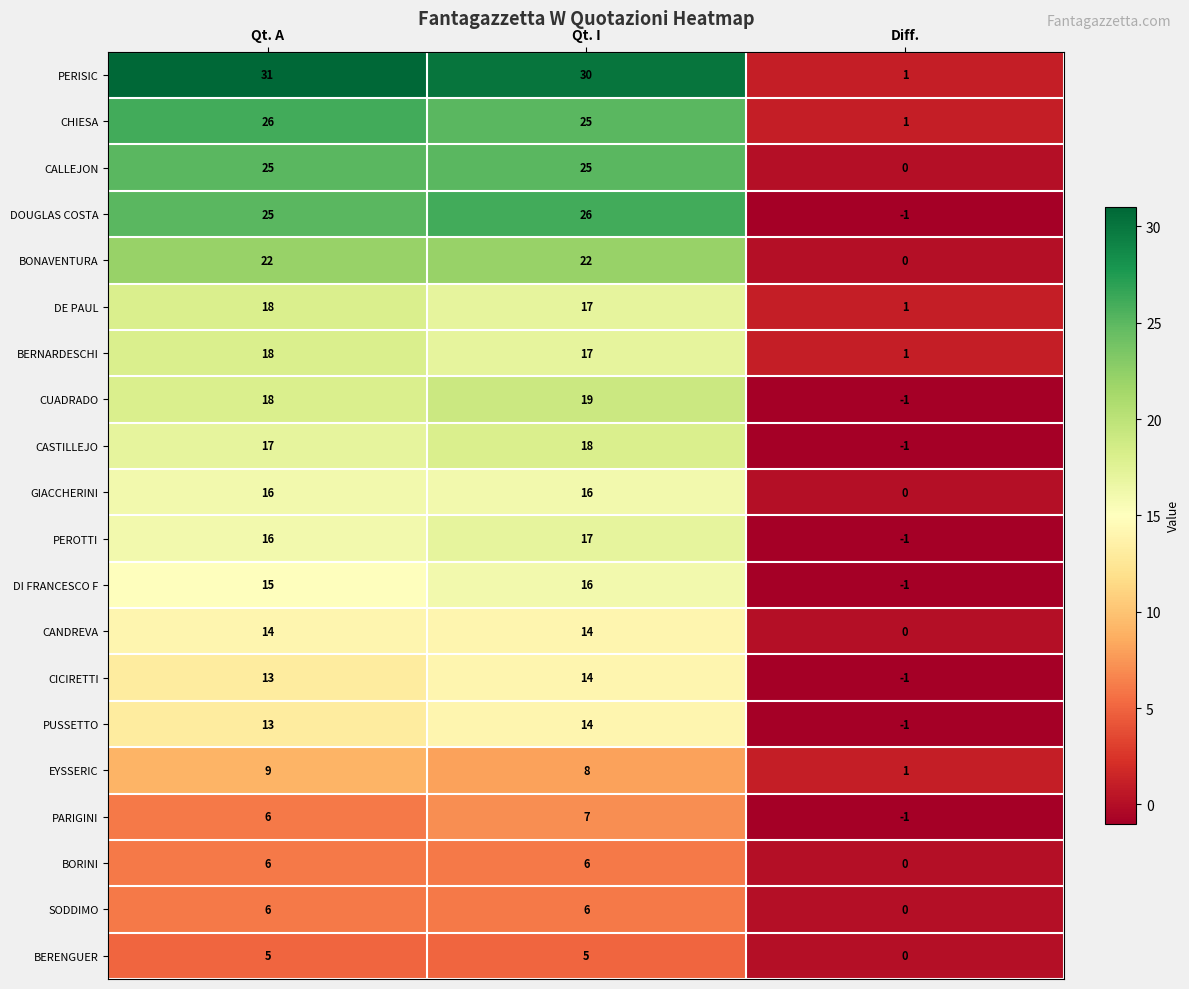

What is the maximum value shown in the chart?

31